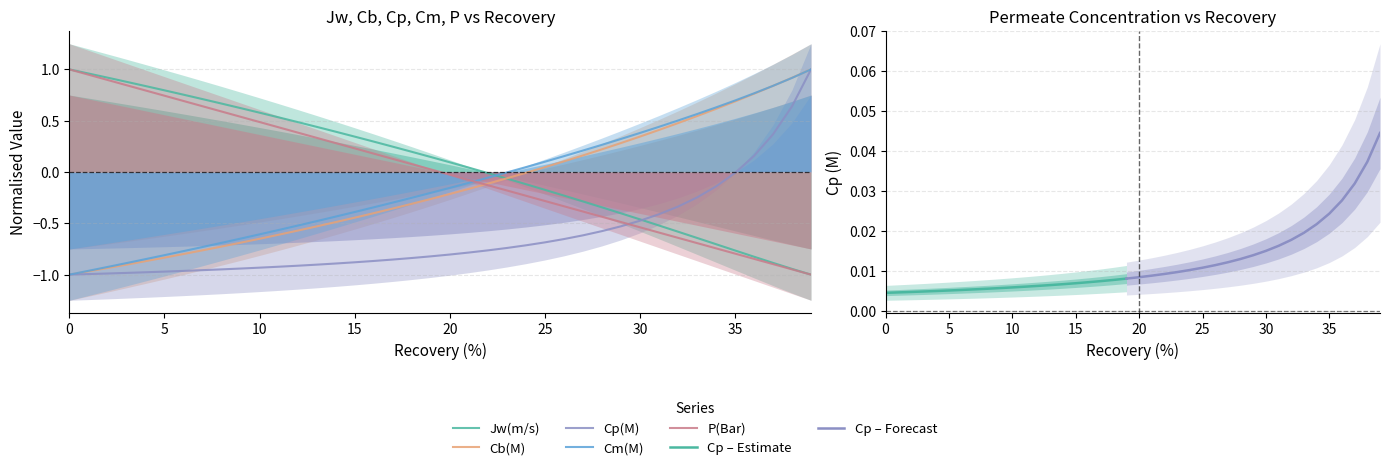

True or false: Cm(M) and Cb(M) cross at least once.

True